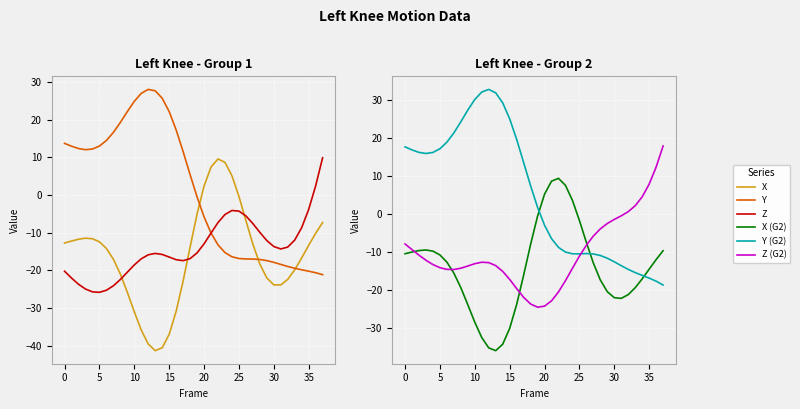

Which category has the highest value in the Y (G2) series?

12